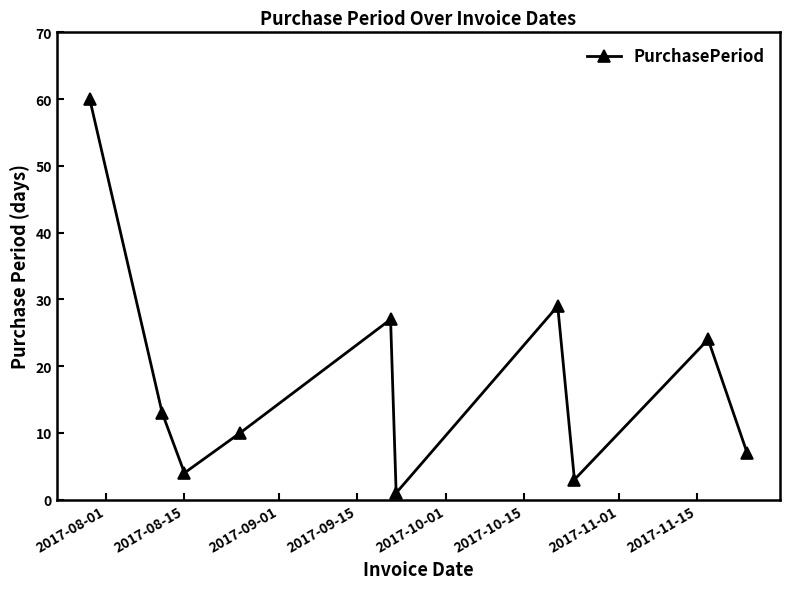

What is the sum of all values?

178